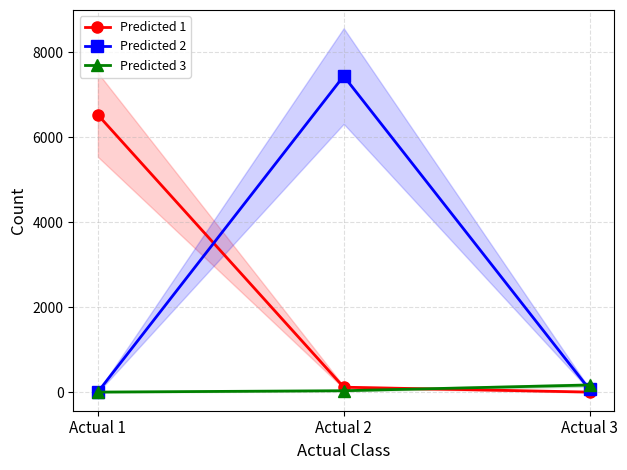

What is the difference between the maximum and minimum values in the Predicted 2 series?

7434